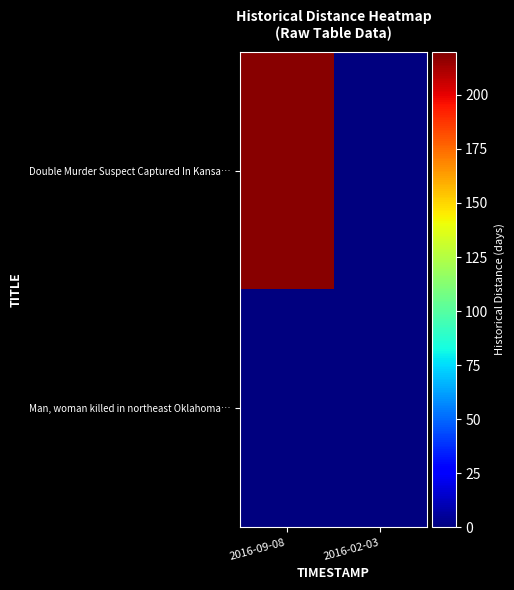

Rank the series at 2016-09-08 from lowest to highest value.

Man, woman killed in northeast Oklahoma…, Double Murder Suspect Captured In Kansa…